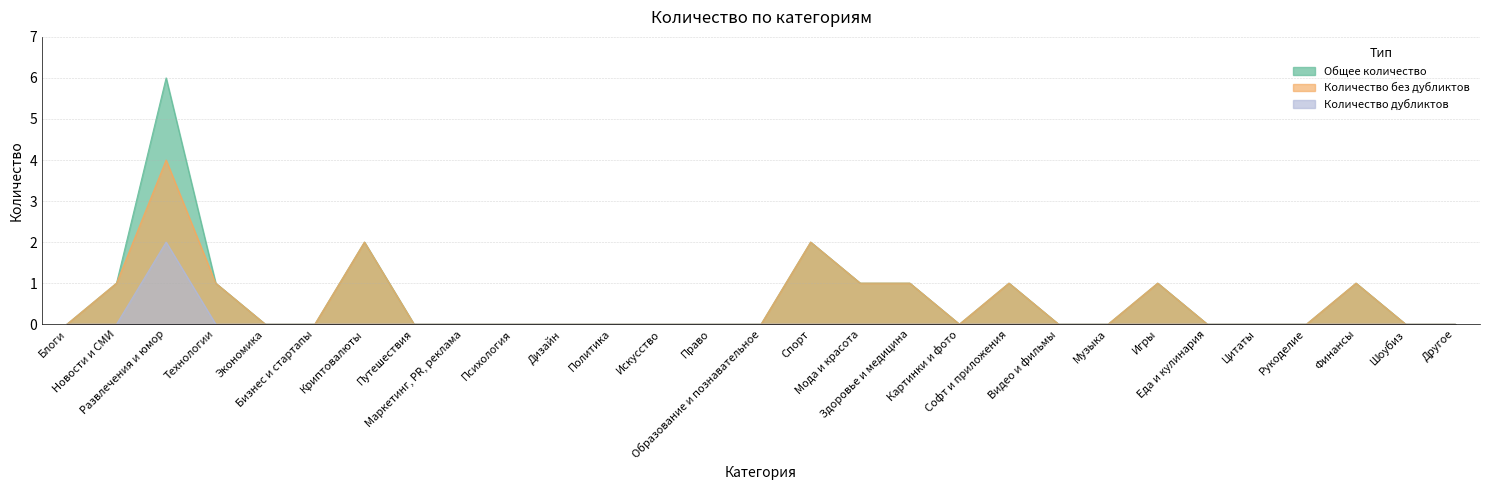

What are all the series names shown in the legend?

Общее количество, Количество без дубликтов, Количество дубликтов